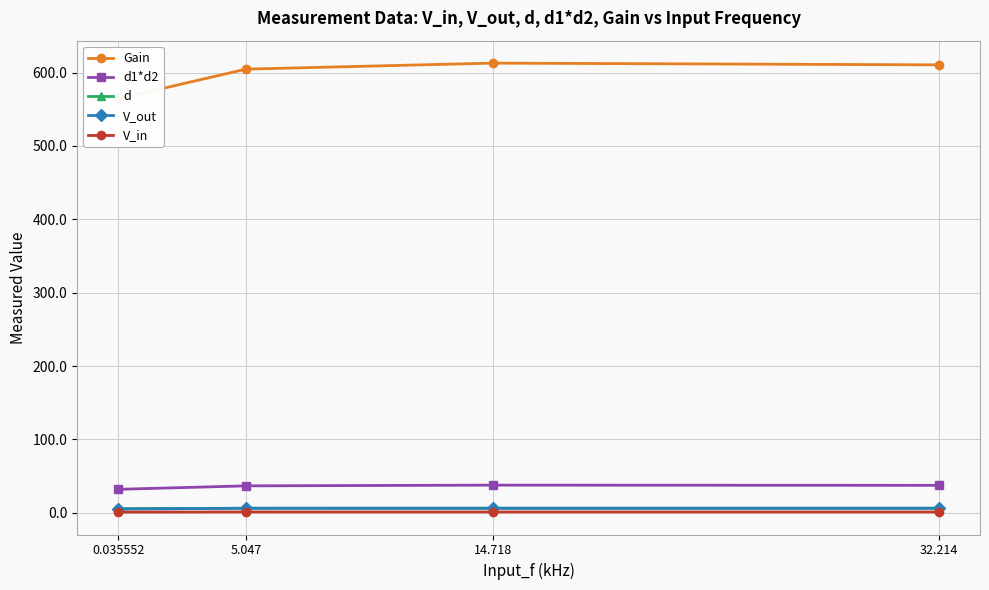

Reading right to left, list all the values displayed in this chart.

Gain: 610.6	613.0	604.8	564.4
d1*d2: 37.3	37.6	36.6	31.9
d: 6.1	6.1	6.0	5.6
V_out: 6.0	6.1	6.1	4.9
V_in: 1.0	1.0	1.0	0.9